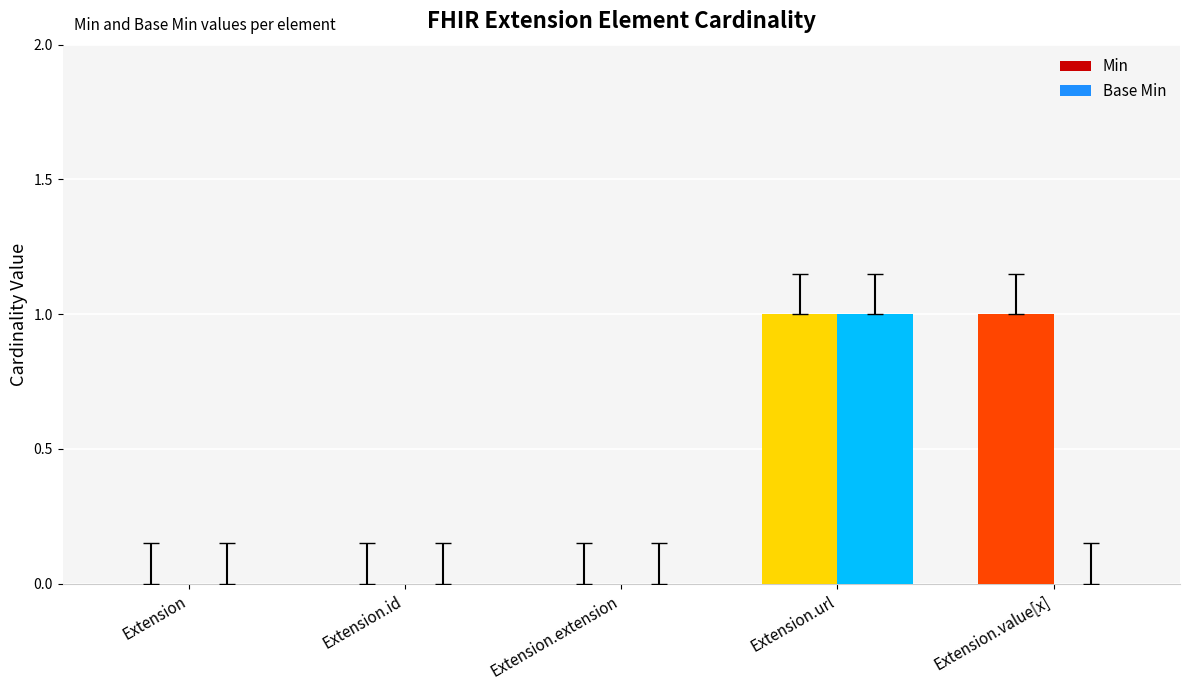

What are all the series names shown in the legend?

Min, Base Min